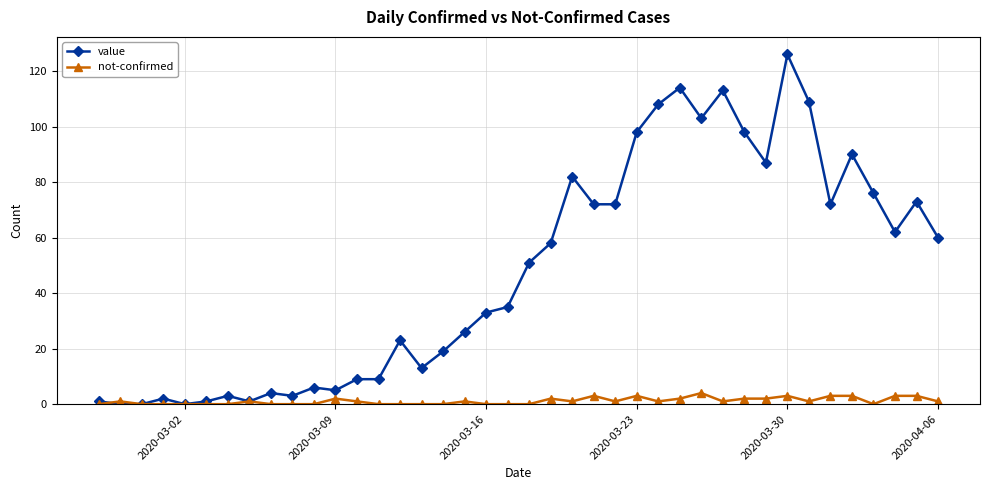

Rank the series by their average value, from highest to lowest.

value, not-confirmed